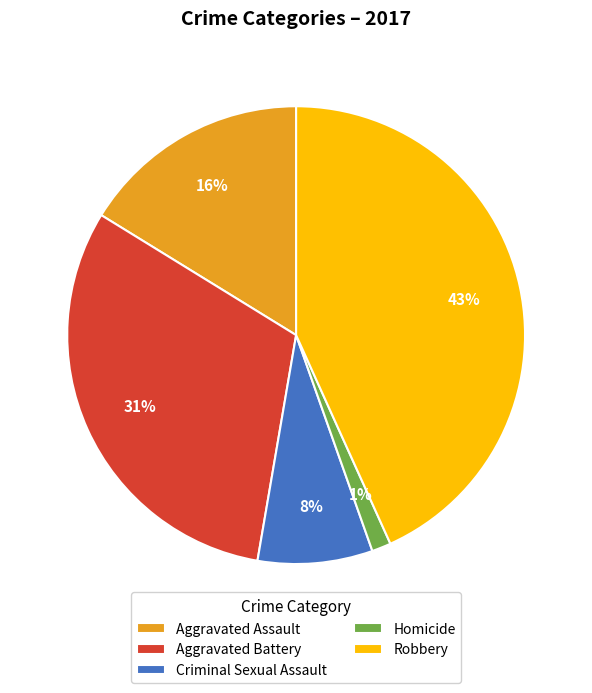

Combined, do Robbery and Criminal Sexual Assault account for over 50%?

Yes